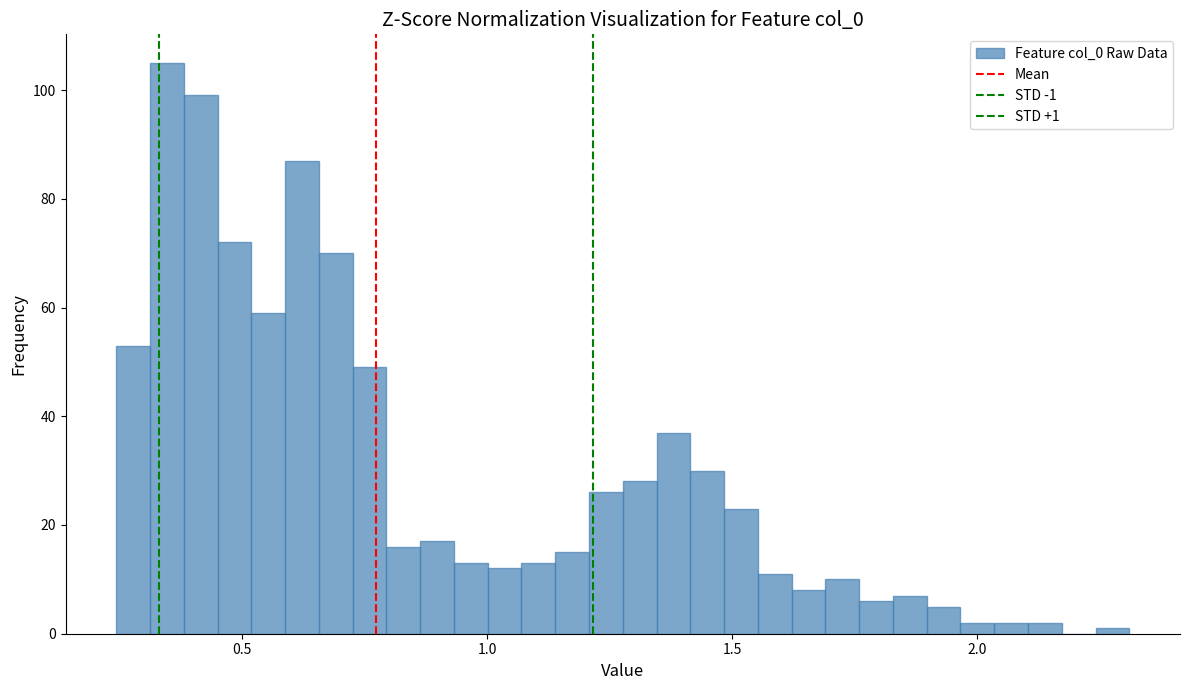

Around what value on the x-axis is the tallest bar? Give the approximate position of its centre, as read against the axis.

0.35